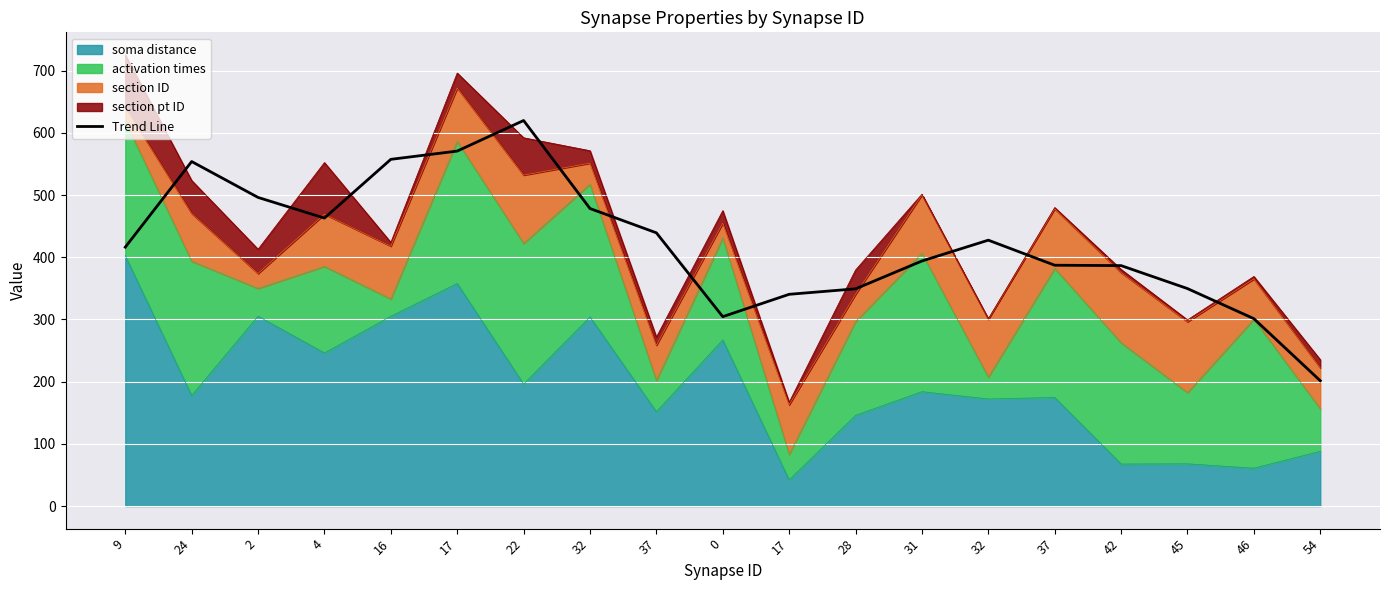

Count the number of categories in the chart.

19